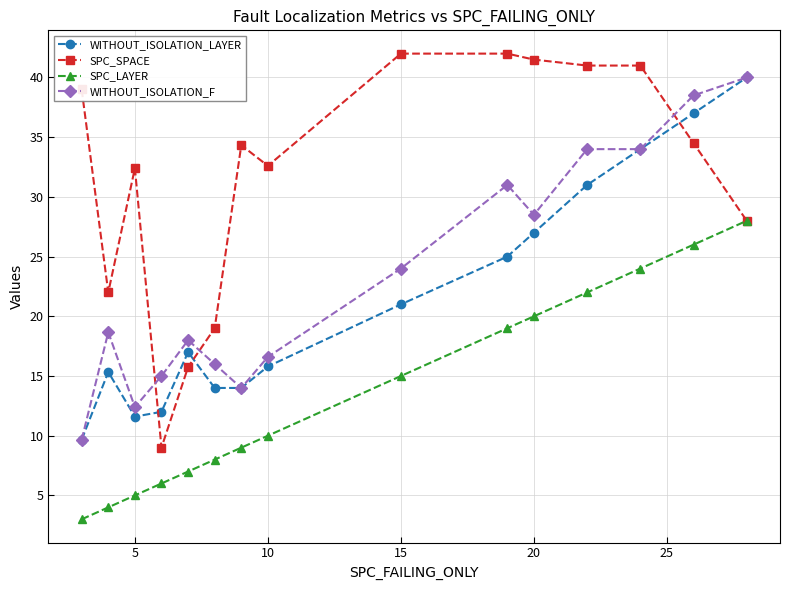

True or false: SPC_LAYER has more than 0 interior local peaks.

False